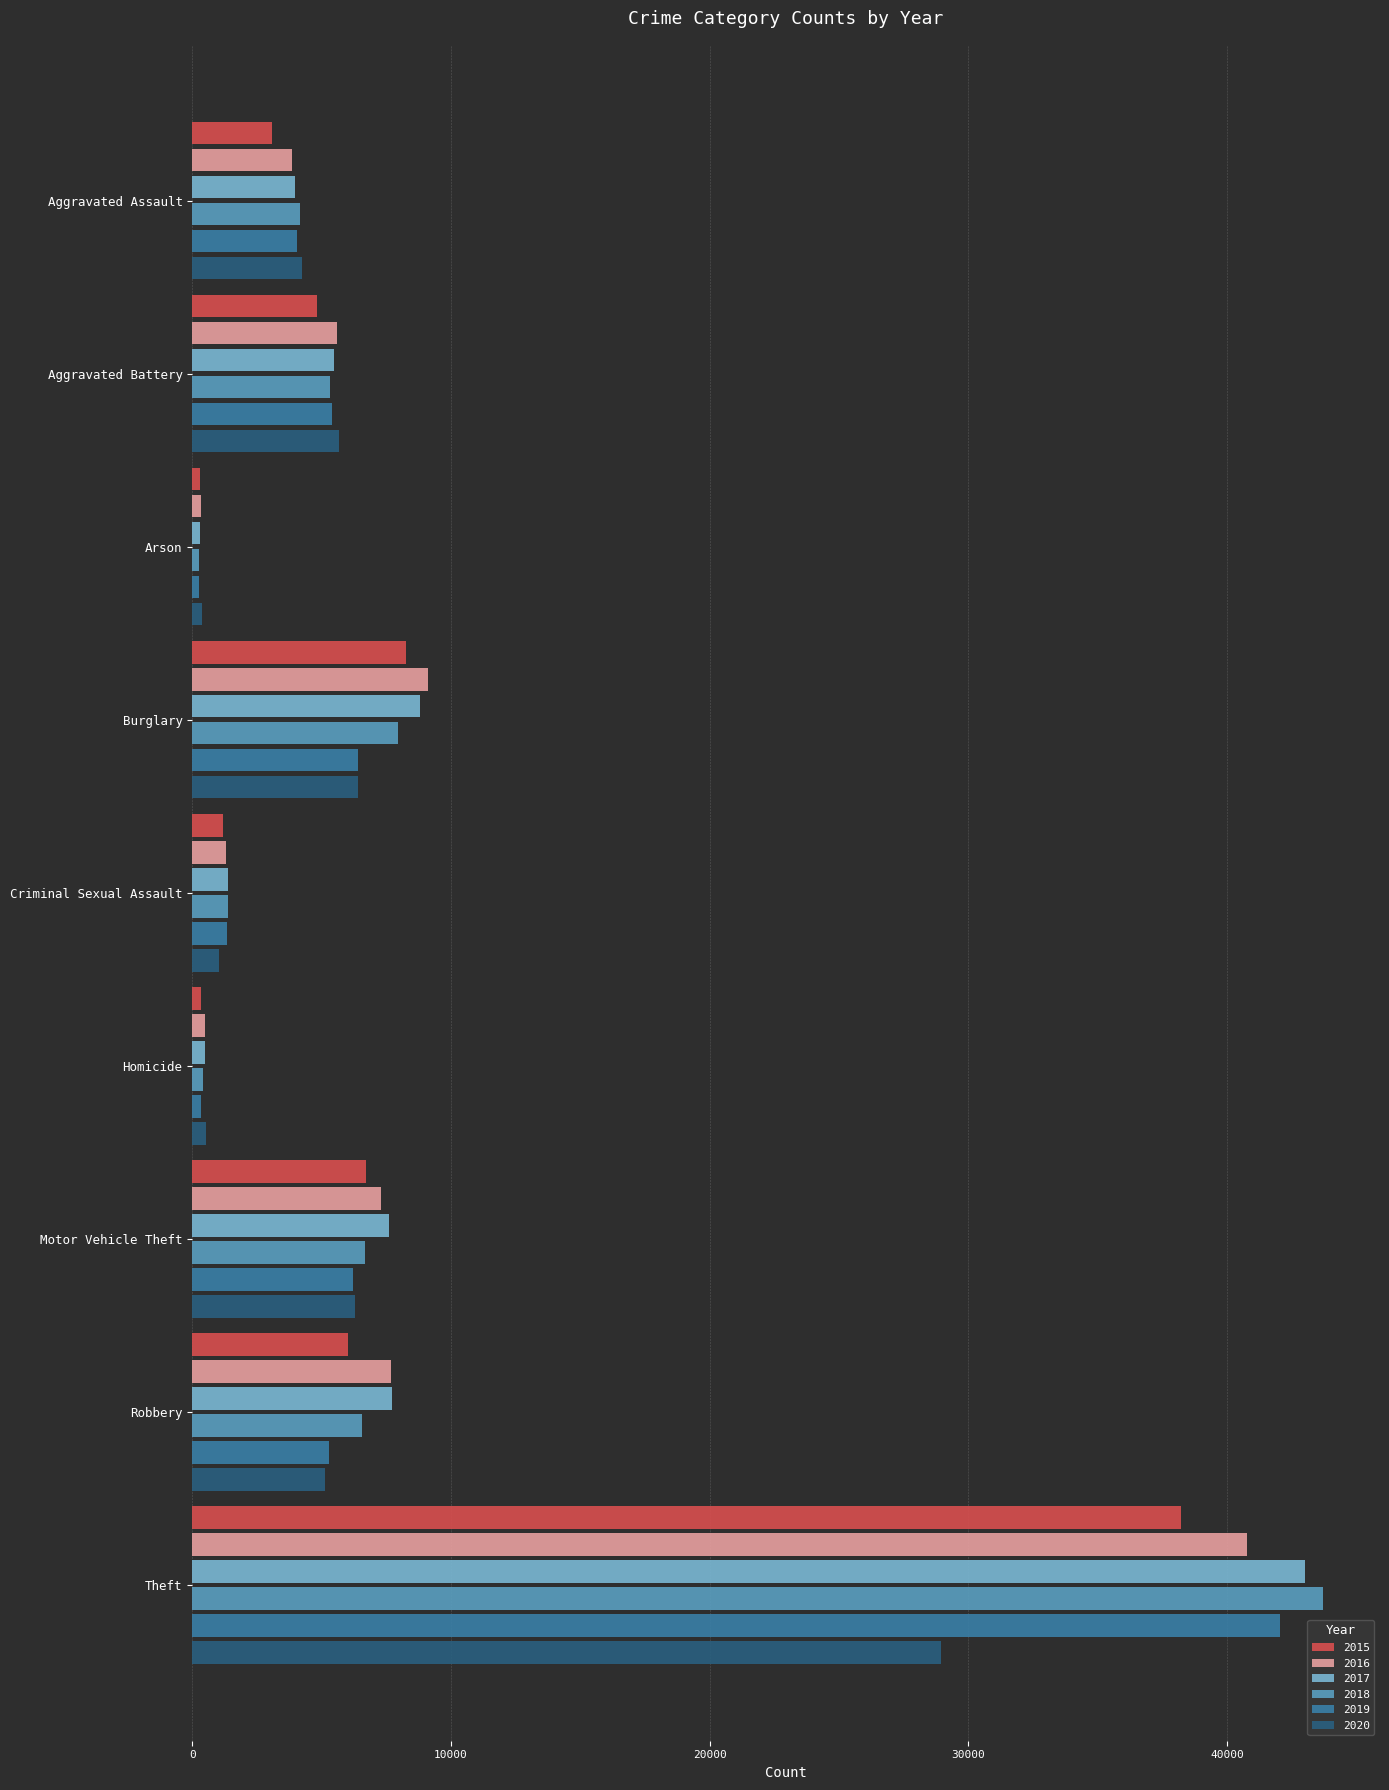

What is the maximum value shown in the chart?

43730